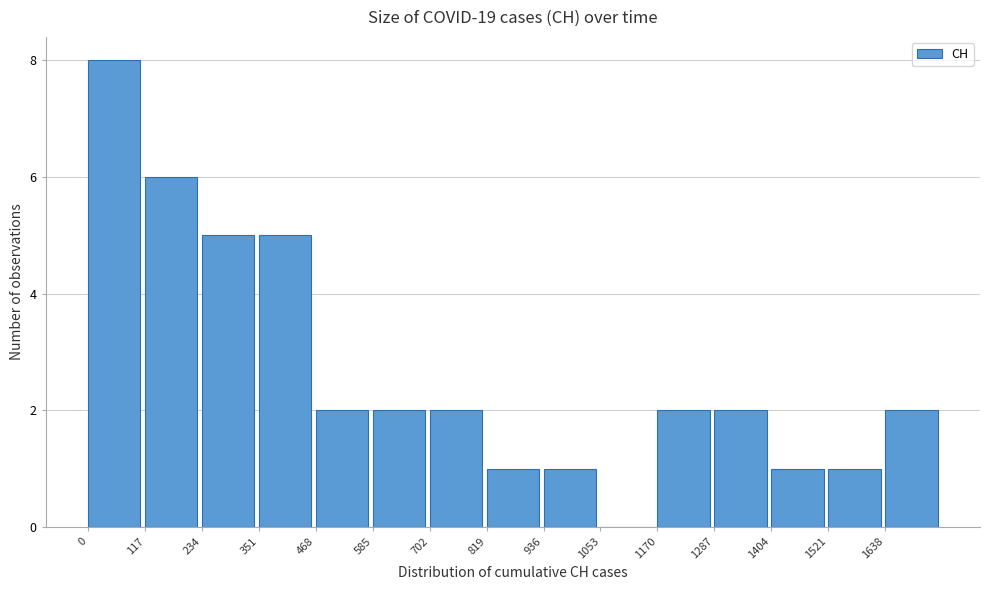

Which range on the x-axis has the tallest bar?

0 to 120